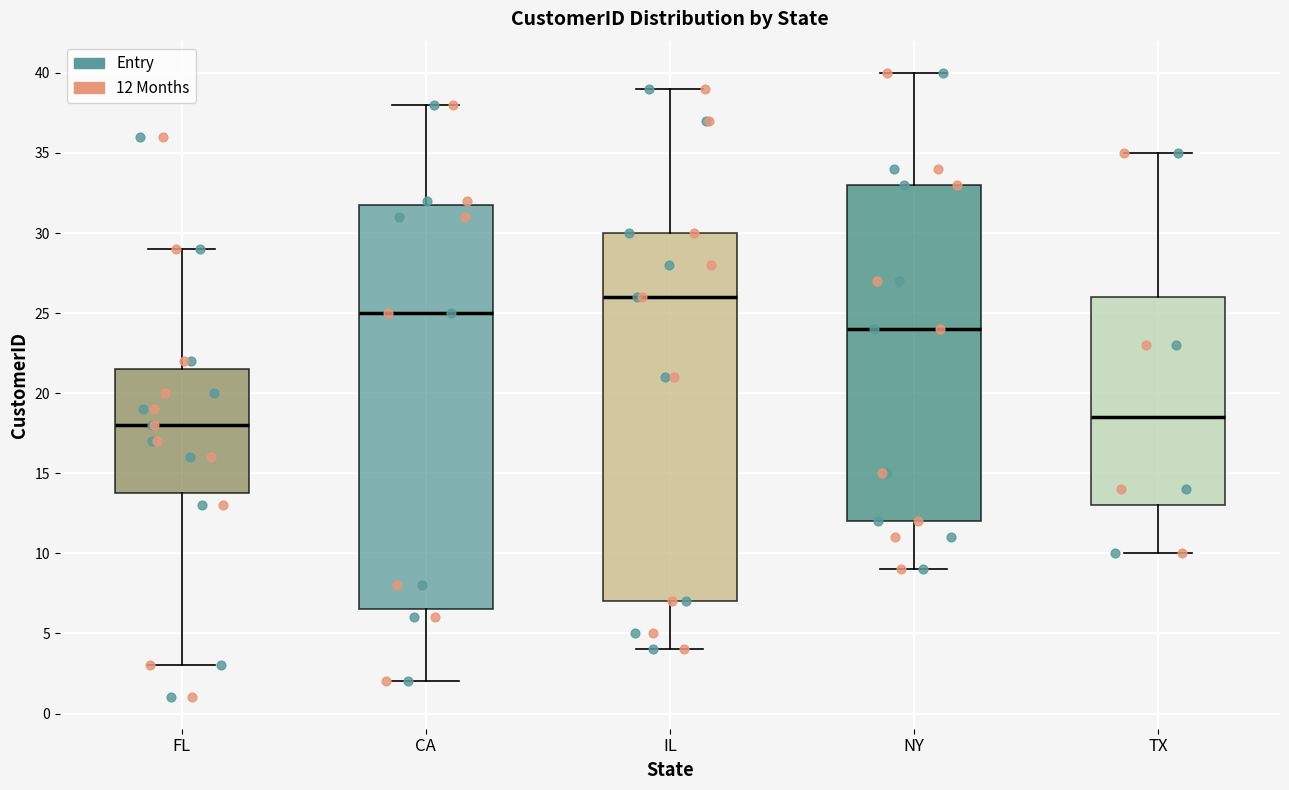

Where is the upper edge of the box for IL on the y-axis? The values are not printed on the chart, so give them approximately, as read against the axis.

30.0